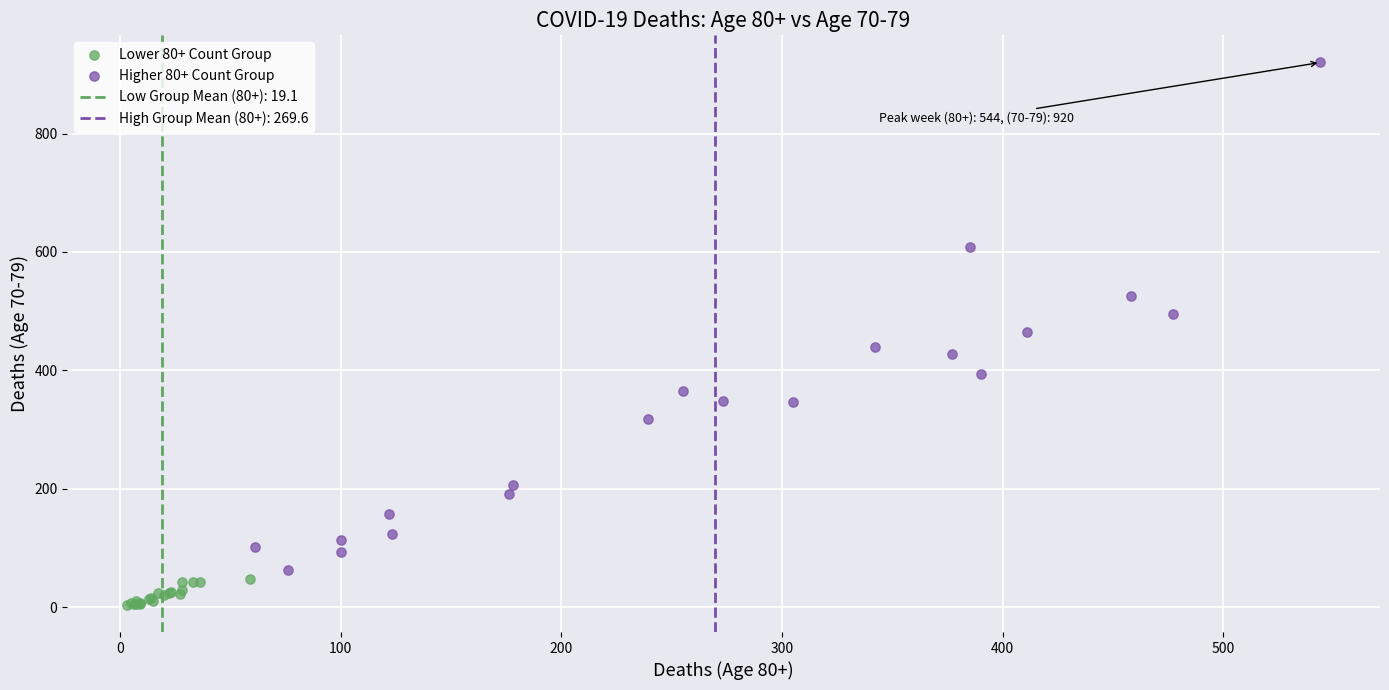

Which series contains the highest Y value?

Higher 80+ Count Group